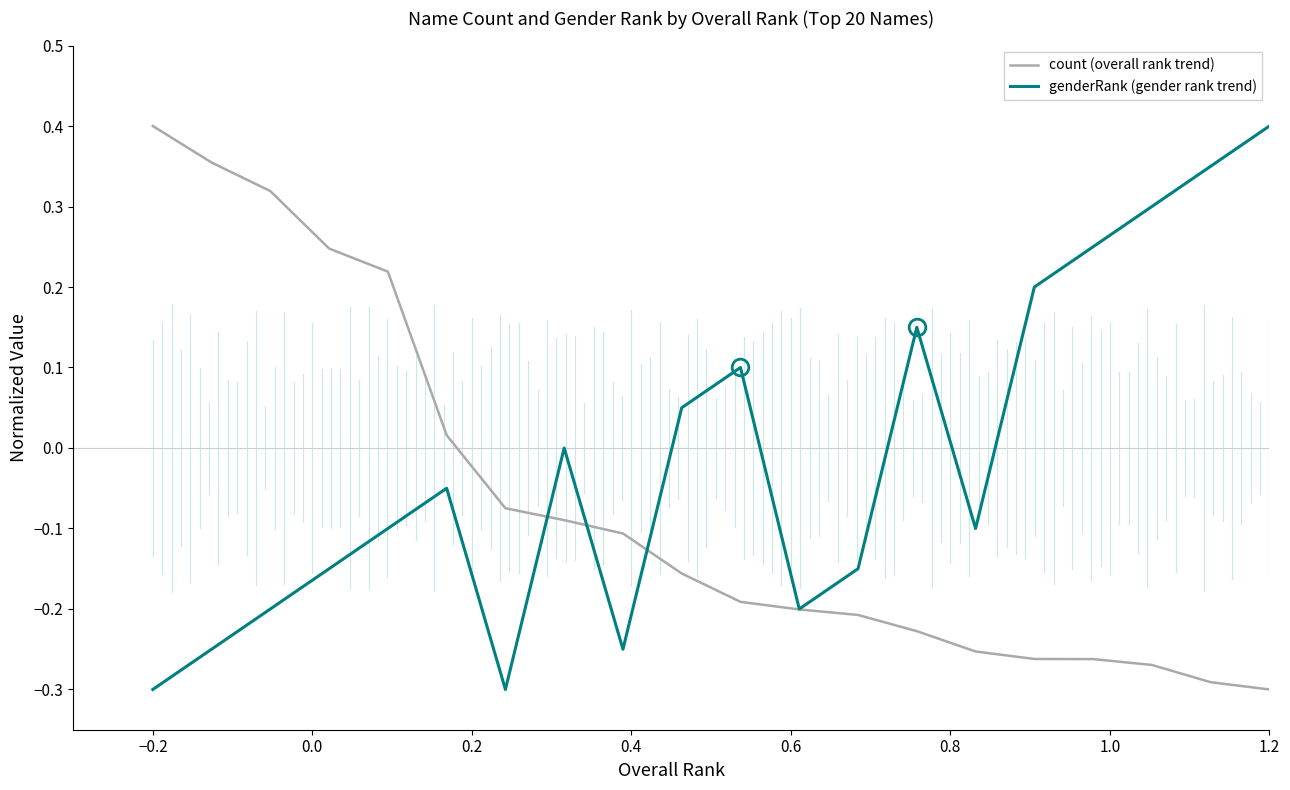

Which series ends up on top after the final intersection of genderRank (gender rank trend) and count (overall rank trend)?

genderRank (gender rank trend)